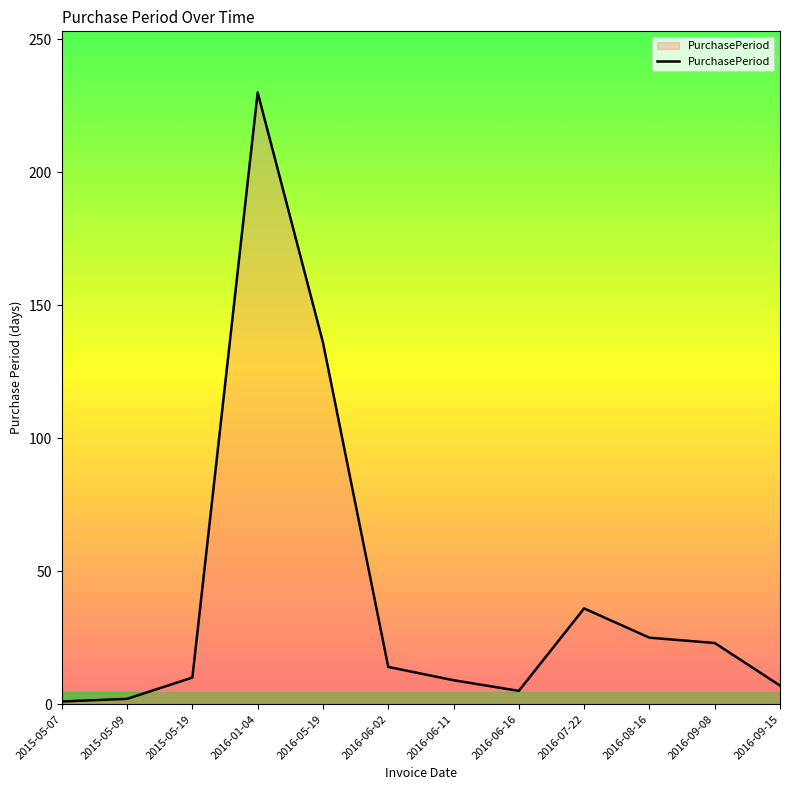

What is the maximum value shown in the chart?

230